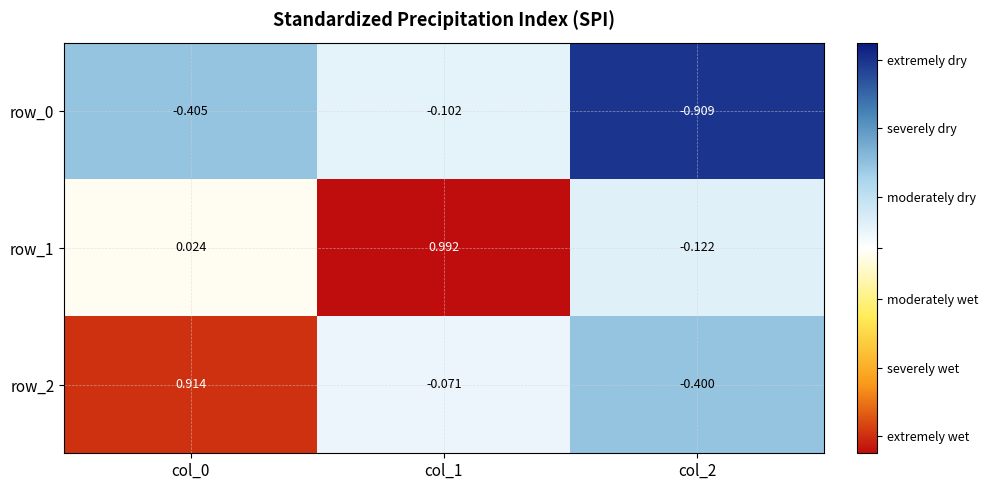

Which series changed the most between col_0 and col_1?

row_2